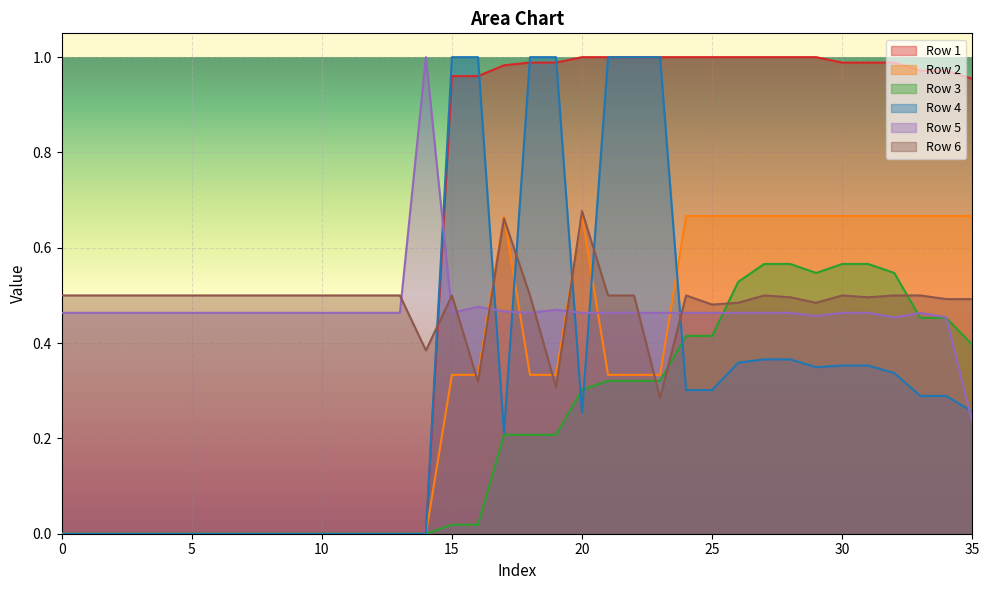

What is the difference between the maximum and second lowest values in the Row 2 series?

0.7